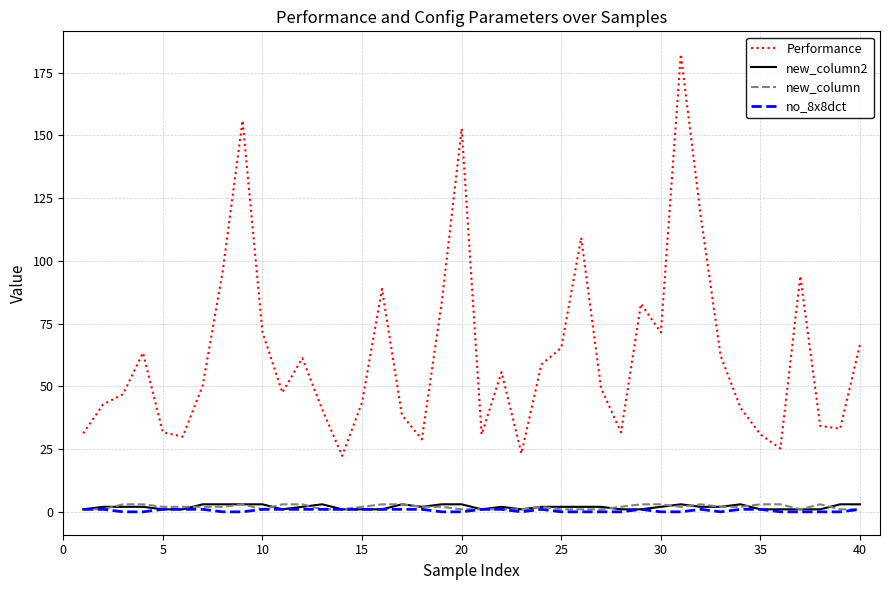

What is the maximum value shown in the chart?

182.4